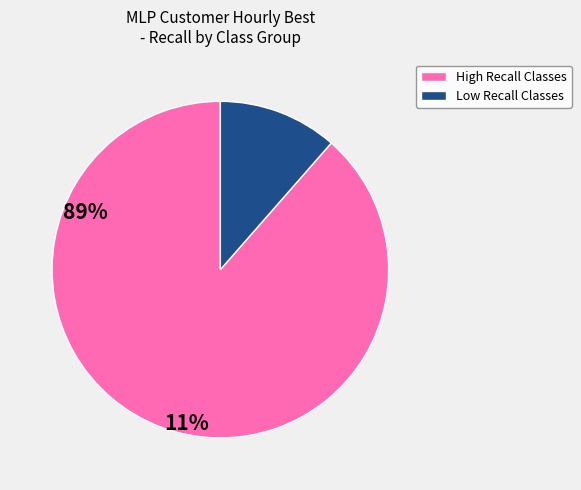

Is there a majority slice in this chart?

Yes